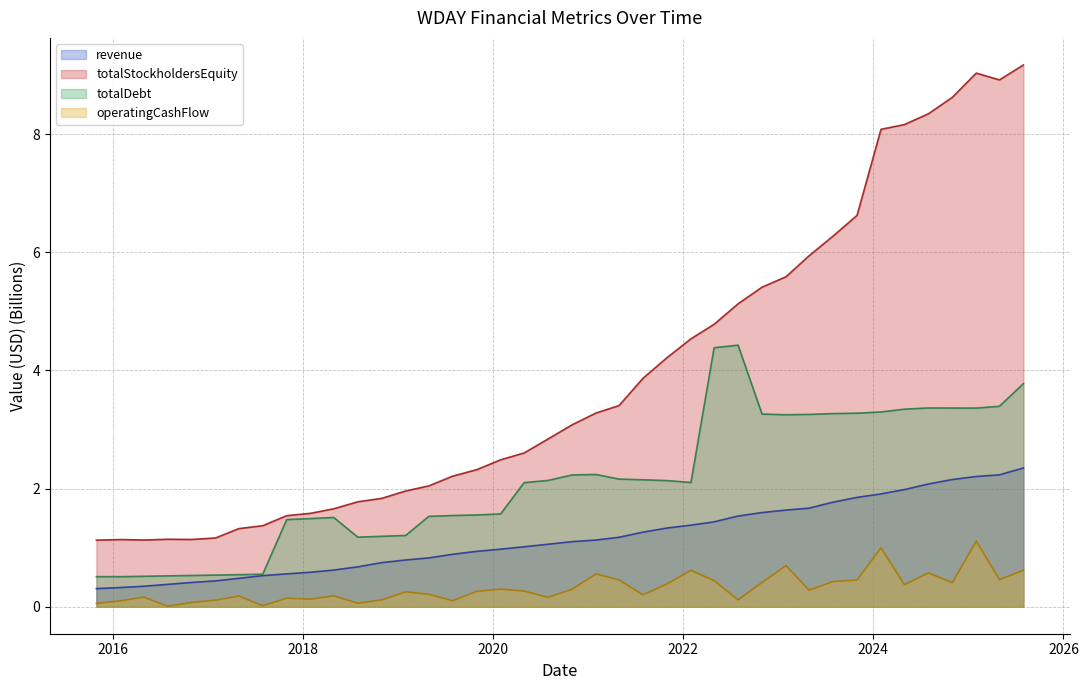

Rank the series by their maximum value, from lowest to highest.

operatingCashFlow, revenue, totalDebt, totalStockholdersEquity